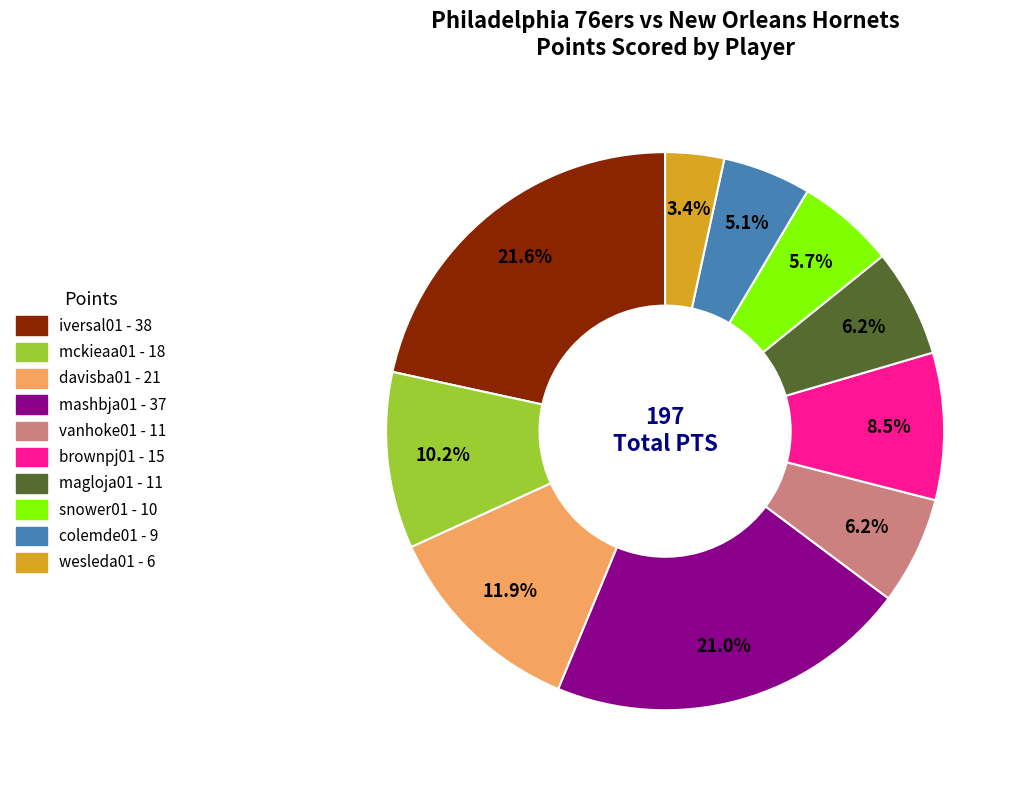

True or false: vanhoke01 accounts for 21% of the total.

False